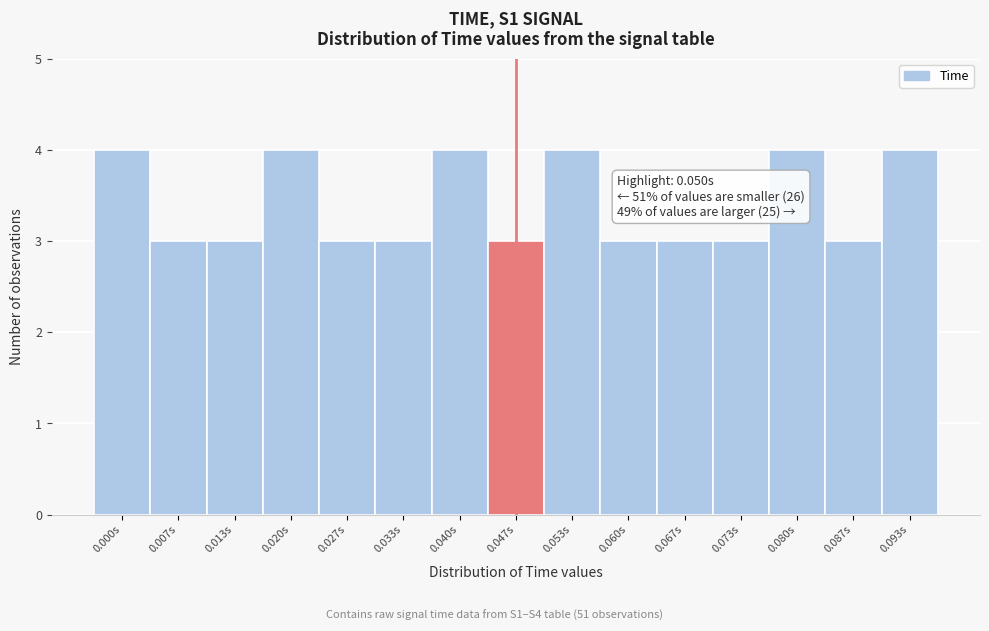

Reading left to right, extract all data points from this chart.

4	3	3	4	3	3	4	3	4	3	3	3	4	3	4